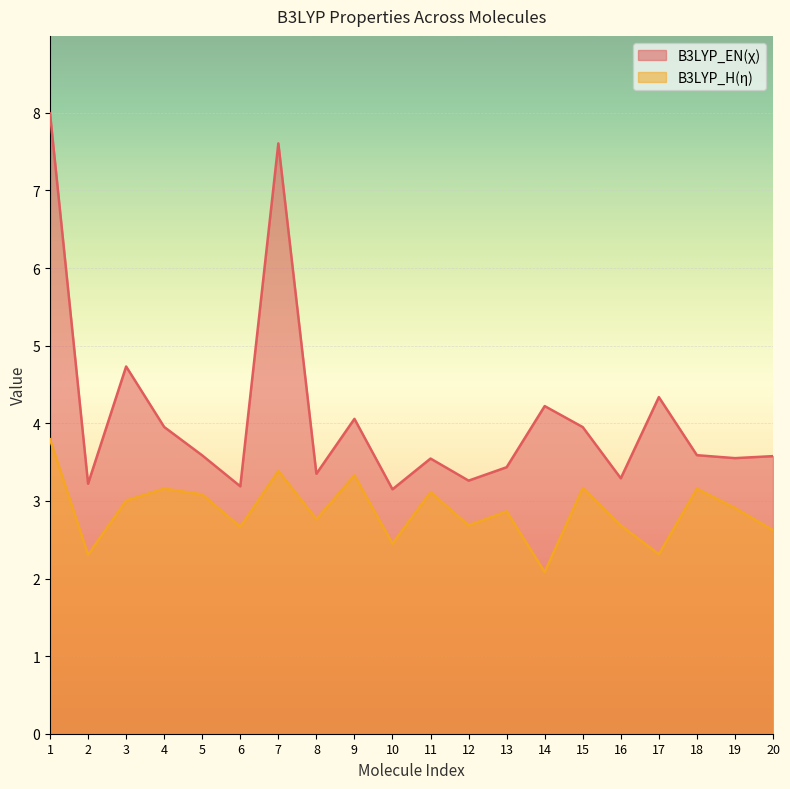

What is the sum of the B3LYP_EN(χ) values at 8 and 20?

6.9